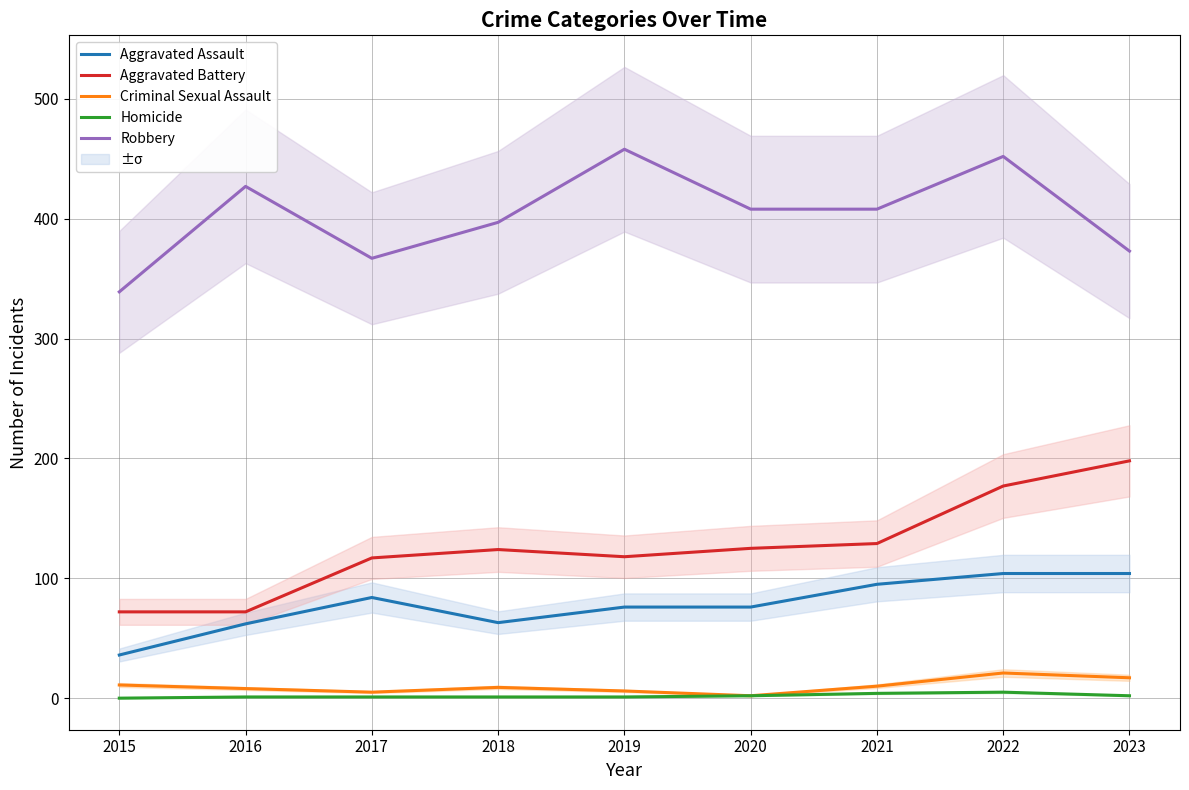

Reading left to right, list all the values displayed in this chart.

Aggravated Assault: 36	62	84	63	76	76	95	104	104
Aggravated Battery: 72	72	117	124	118	125	129	177	198
Criminal Sexual Assault: 11	8	5	9	6	2	10	21	17
Homicide: 0	1	1	1	1	2	4	5	2
Robbery: 339	427	367	397	458	408	408	452	373